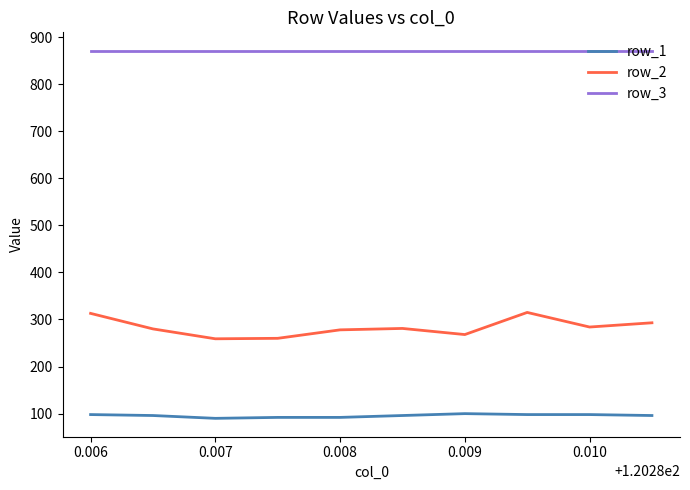

What is the difference between the maximum and minimum values in the row_1 series?

10.0